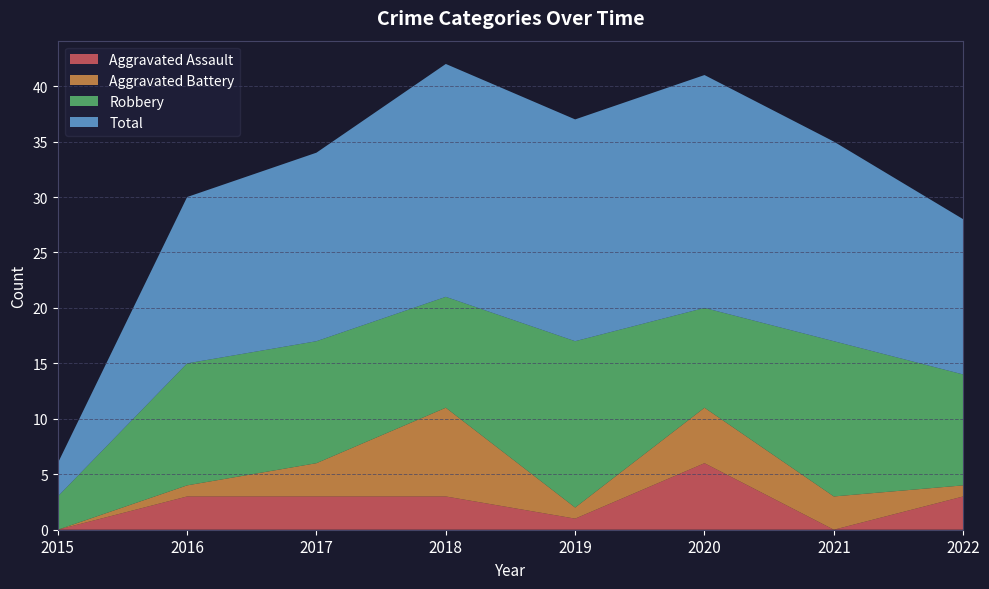

Reading left to right, list all the values displayed in this chart.

Aggravated Assault: 2015=0	2016=3	2017=3	2018=3	2019=1	2020=6	2021=0	2022=3
Aggravated Battery: 2015=0	2016=1	2017=3	2018=8	2019=1	2020=5	2021=3	2022=1
Robbery: 2015=3	2016=11	2017=11	2018=10	2019=15	2020=9	2021=14	2022=10
Total: 2015=3	2016=15	2017=17	2018=21	2019=20	2020=21	2021=18	2022=14